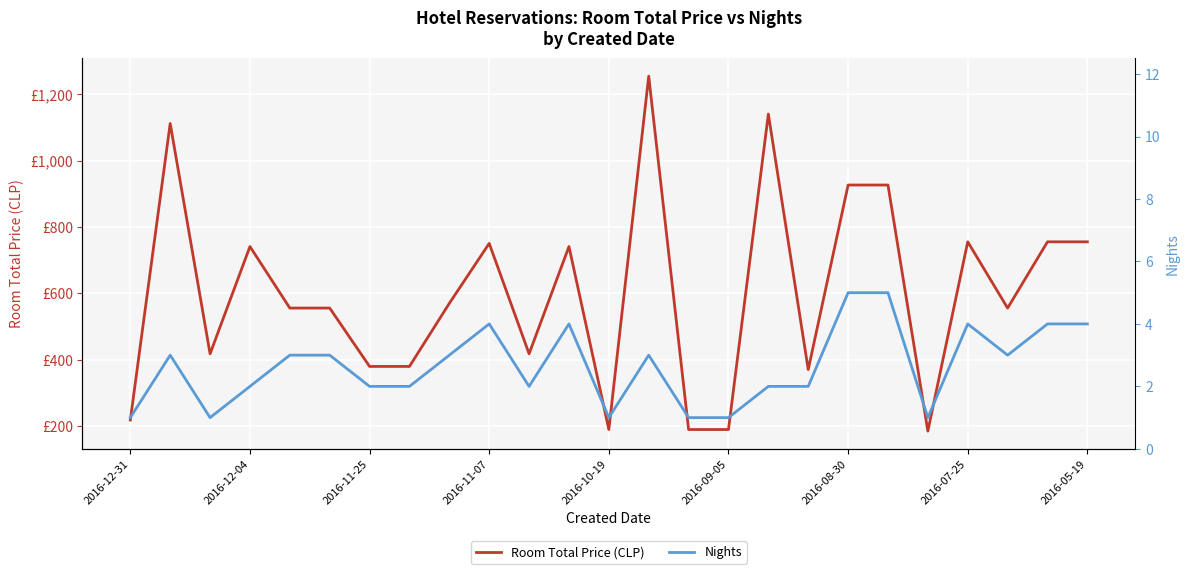

What is the minimum value for Room Total Price (CLP)?

185.2